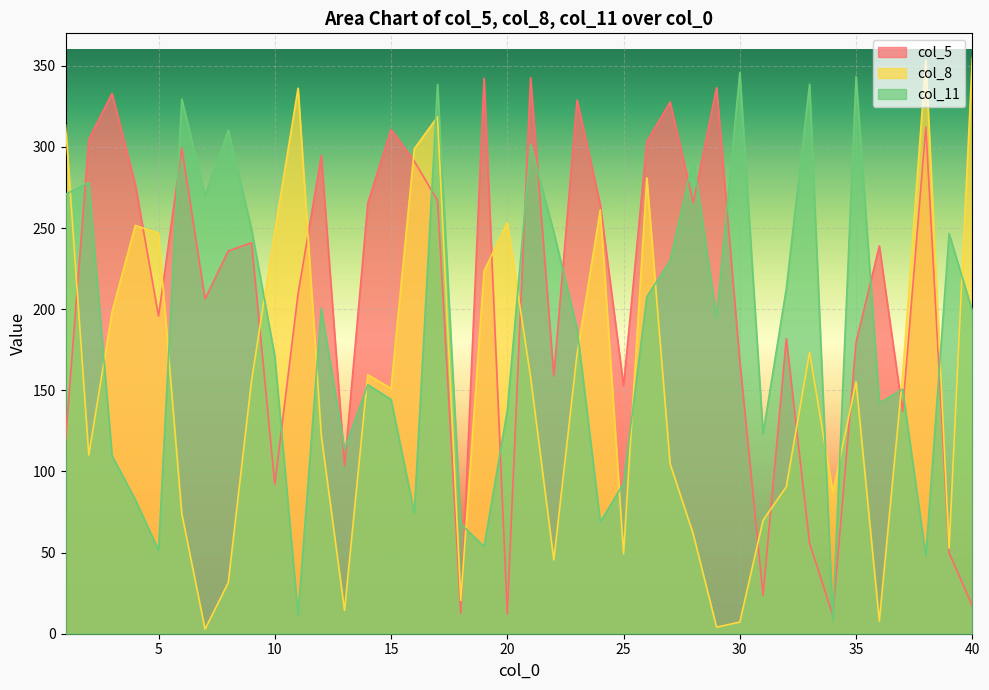

Is the value of col_11 at 11 greater than the value of col_8 at 31?

No